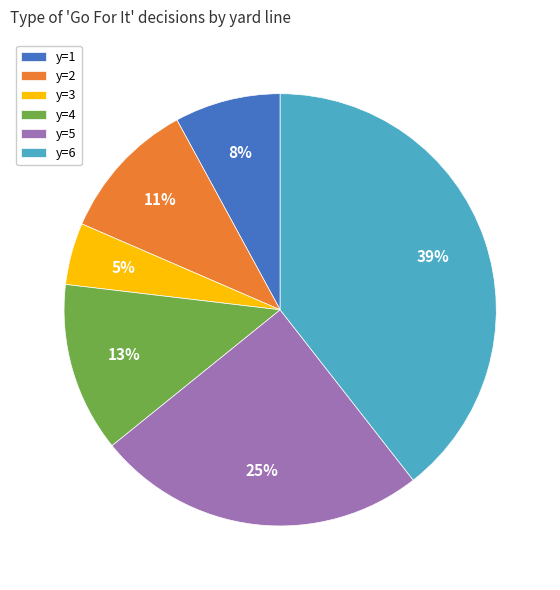

To the nearest percent, what portion does y=5 represent?

25%